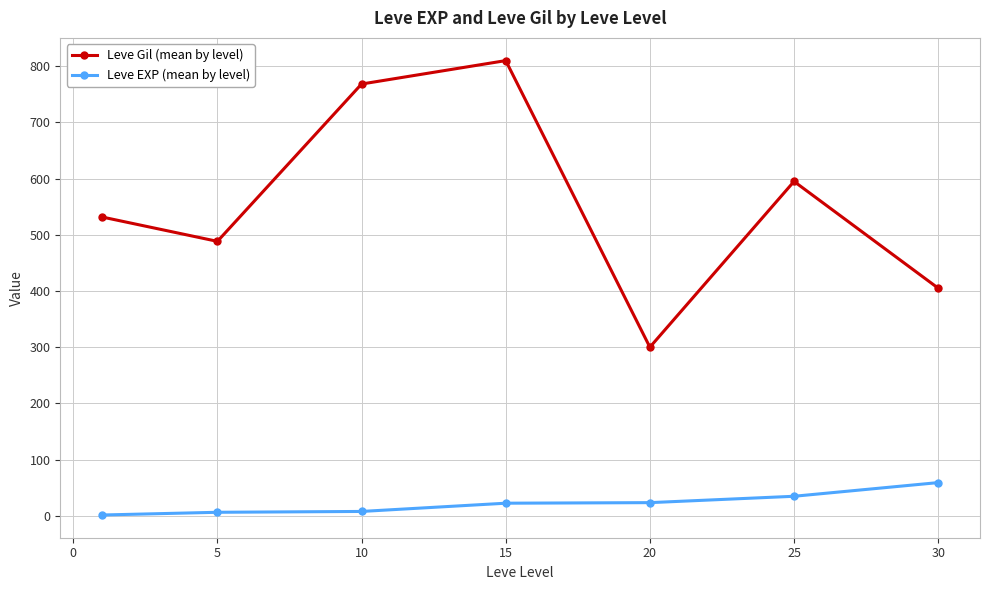

What is the greatest value displayed?

810.0